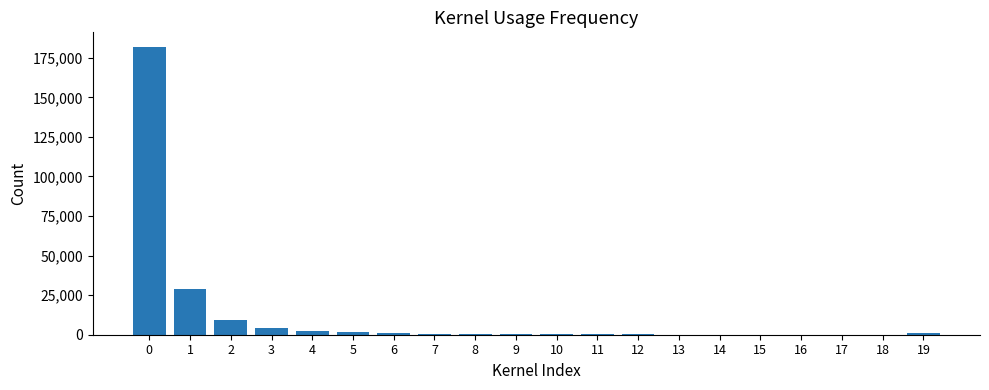

What is the maximum value shown in the chart?

182003